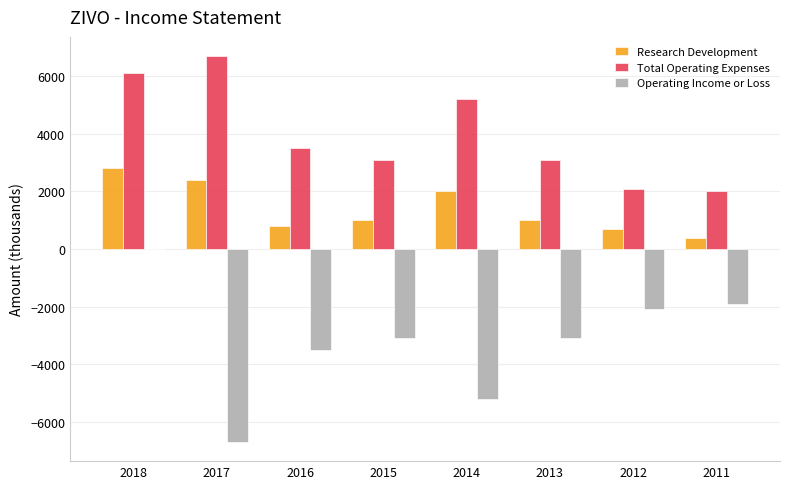

At which category is the sum across all series the highest?

2018